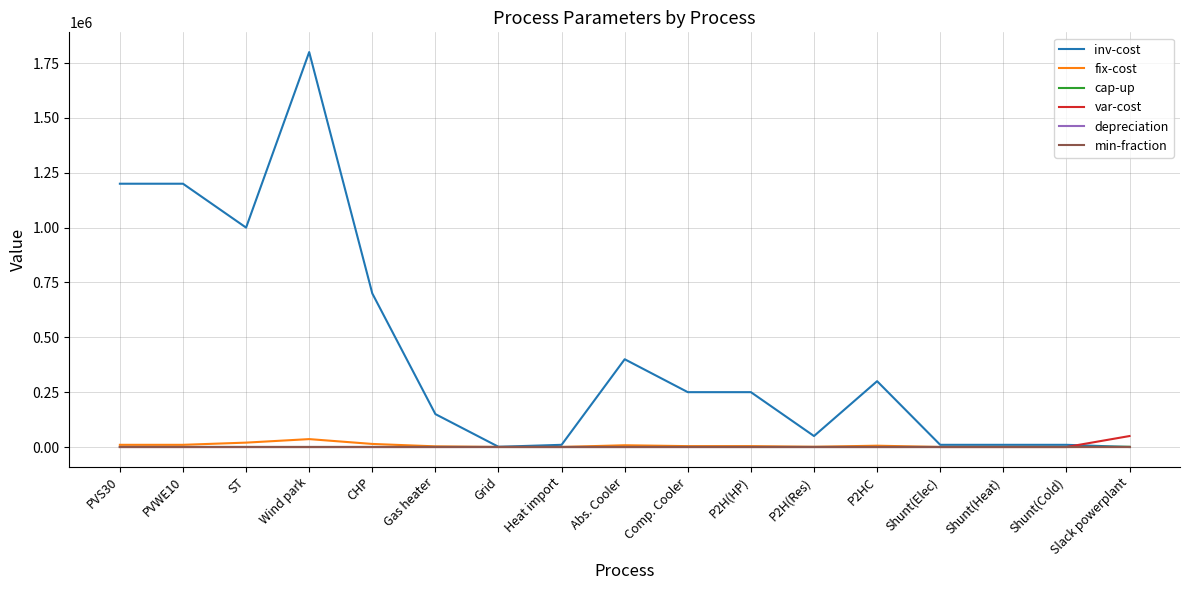

Which series has the widest spread of values?

inv-cost